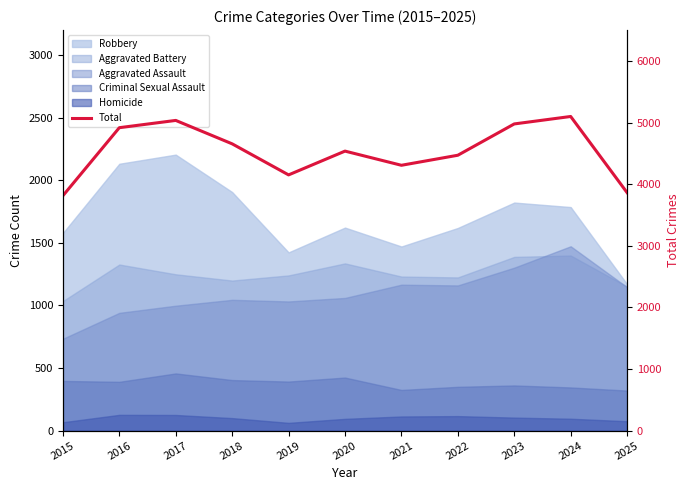

The chart shows a value of 1320 at 2018. True or false?

False